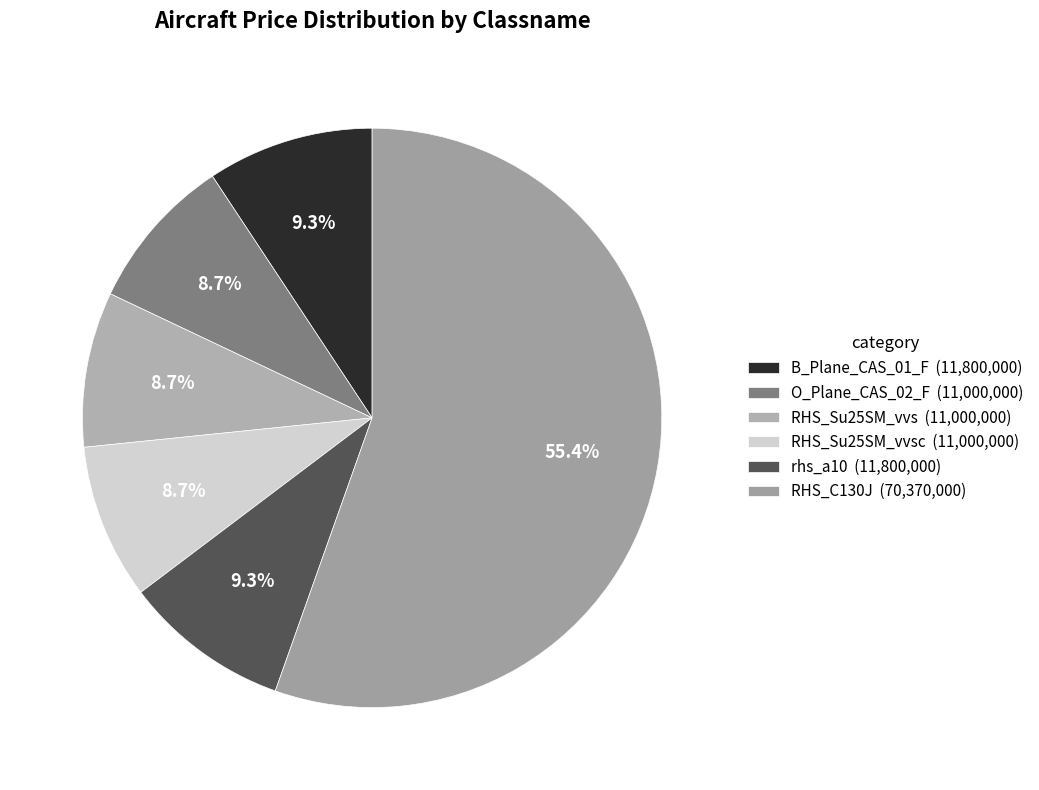

How many slices are in this pie chart?

6